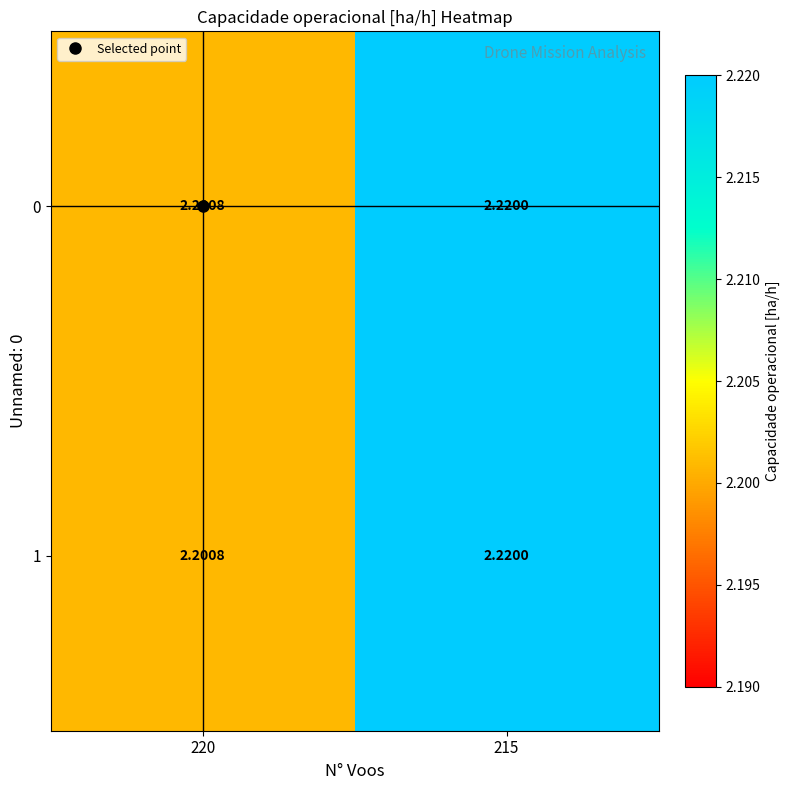

List the series in order of their peak value, highest first.

0, 1